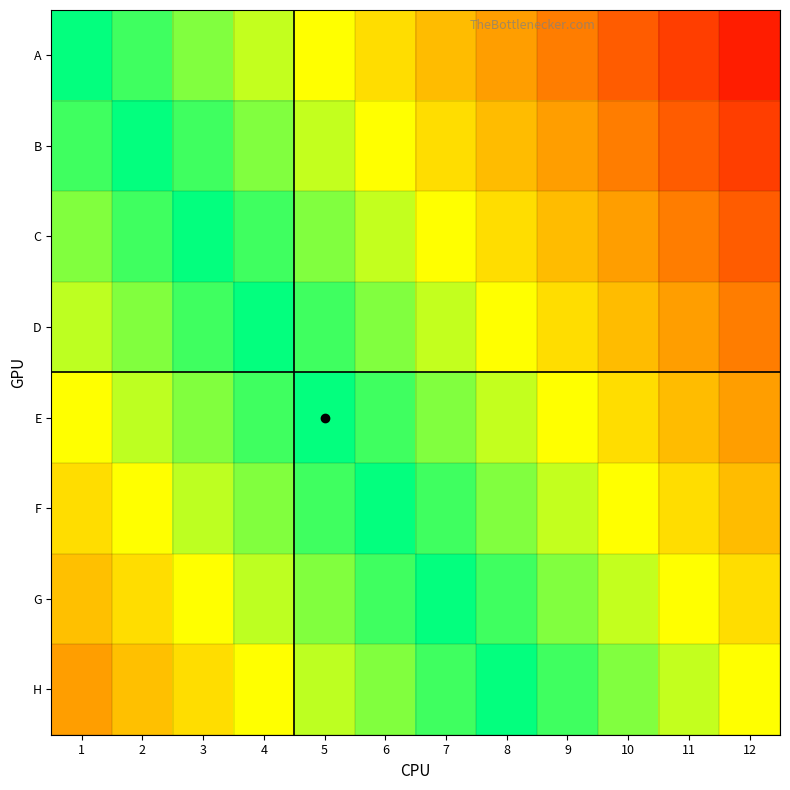

Which category has the lowest value across all series?

1